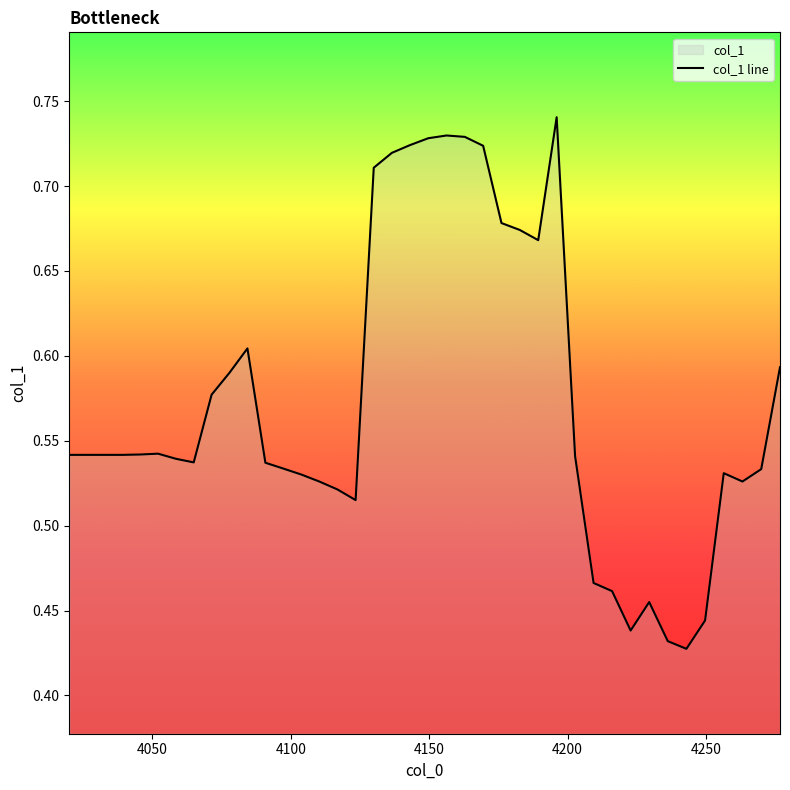

What is the sum of the values at 4236.234910107076 and 4249.7077417253795?

0.9